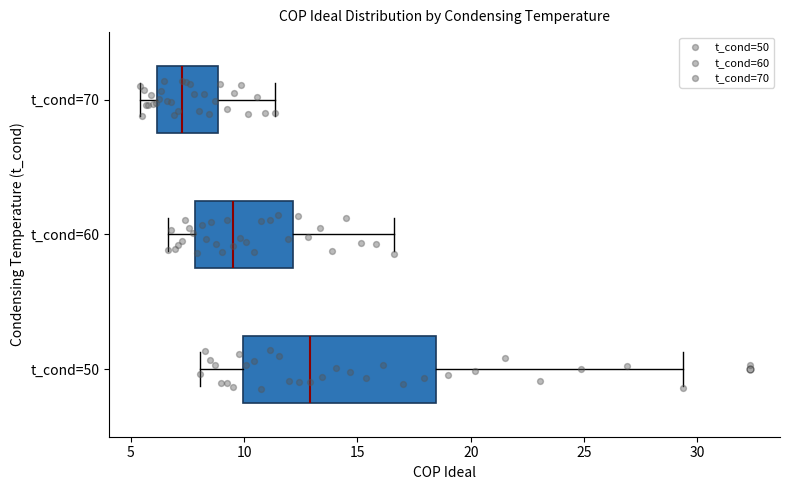

Reading bottom to top, transcribe this box plot: for each box, give where its median line is, the range the box spans, and where its two whiskers end, as read against the x-axis. The values are not printed on the chart, so give them approximately, as read against the axis.

t_cond=50: median 13.0, box 10.0 to 18.5, whiskers 8.0 to 29.5
t_cond=60: median 9.5, box 8.0 to 12.0, whiskers 6.5 to 16.5
t_cond=70: median 7.0, box 6.0 to 9.0, whiskers 5.5 to 11.5